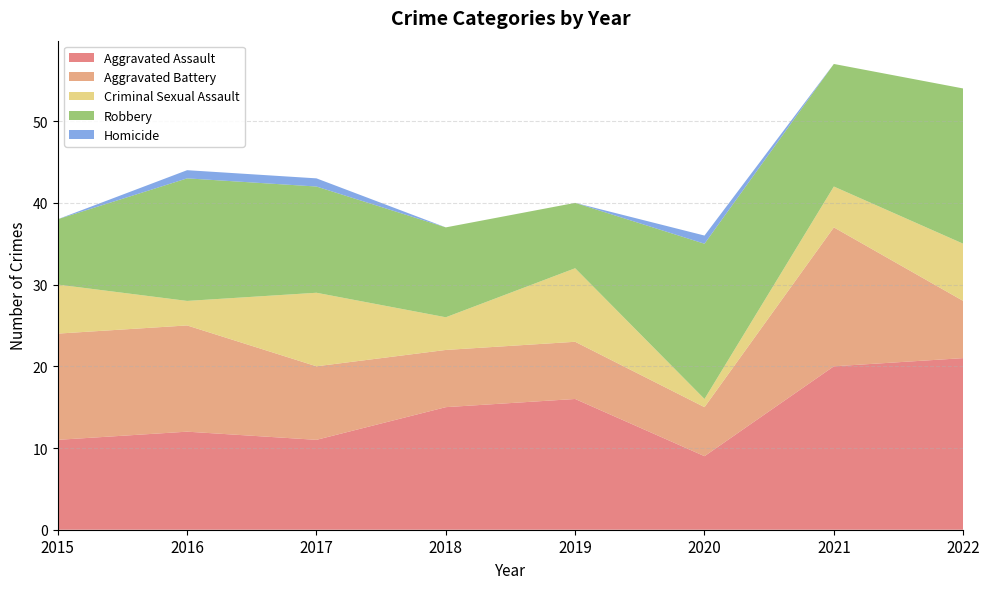

Reading right to left, what are all the values shown in this chart?

Aggravated Assault: 2022=21	2021=20	2020=9	2019=16	2018=15	2017=11	2016=12	2015=11
Aggravated Battery: 2022=7	2021=17	2020=6	2019=7	2018=7	2017=9	2016=13	2015=13
Criminal Sexual Assault: 2022=7	2021=5	2020=1	2019=9	2018=4	2017=9	2016=3	2015=6
Robbery: 2022=19	2021=15	2020=19	2019=8	2018=11	2017=13	2016=15	2015=8
Homicide: 2022=0	2021=0	2020=1	2019=0	2018=0	2017=1	2016=1	2015=0